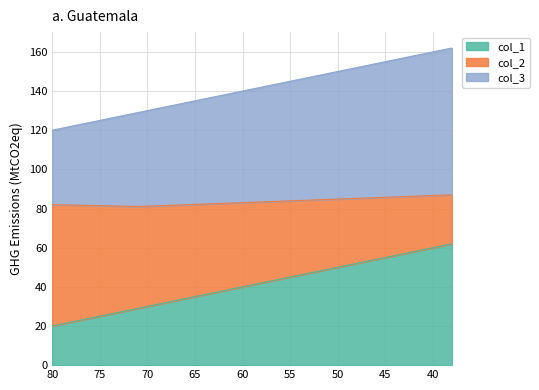

What is the approximate value of col_1 at 38?

62